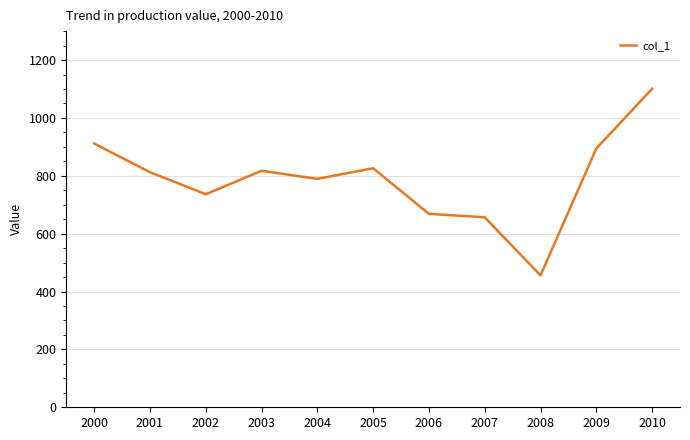

Is it true that the value at 2007 is 197.2?

False